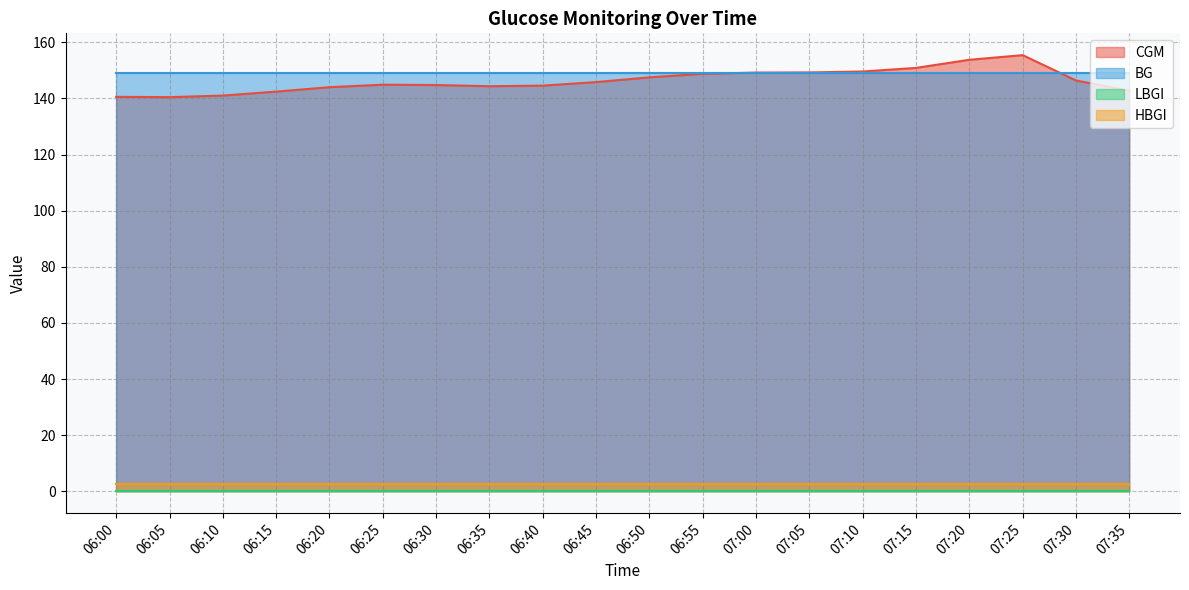

Reading right to left, extract all data points from this chart.

CGM: 07:35=142.7	07:30=146.4	07:25=155.4	07:20=153.8	07:15=150.9	07:10=149.6	07:05=149.2	07:00=149.2	06:55=148.8	06:50=147.5	06:45=145.8	06:40=144.5	06:35=144.3	06:30=144.8	06:25=144.9	06:20=144.0	06:15=142.4	06:10=141.0	06:05=140.4	06:00=140.6
BG: 07:35=149.0	07:30=149.0	07:25=149.0	07:20=149.0	07:15=149.0	07:10=149.0	07:05=149.0	07:00=149.0	06:55=149.0	06:50=149.0	06:45=149.0	06:40=149.0	06:35=149.0	06:30=149.0	06:25=149.0	06:20=149.0	06:15=149.0	06:10=149.0	06:05=149.0	06:00=149.0
LBGI: 07:35=0.0	07:30=0.0	07:25=0.0	07:20=0.0	07:15=0.0	07:10=0.0	07:05=0.0	07:00=0.0	06:55=0.0	06:50=0.0	06:45=0.0	06:40=0.0	06:35=0.0	06:30=0.0	06:25=0.0	06:20=0.0	06:15=0.0	06:10=0.0	06:05=0.0	06:00=0.0
HBGI: 07:35=2.8	07:30=2.8	07:25=2.8	07:20=2.8	07:15=2.8	07:10=2.8	07:05=2.8	07:00=2.8	06:55=2.8	06:50=2.8	06:45=2.8	06:40=2.8	06:35=2.8	06:30=2.8	06:25=2.8	06:20=2.8	06:15=2.8	06:10=2.8	06:05=2.8	06:00=2.8